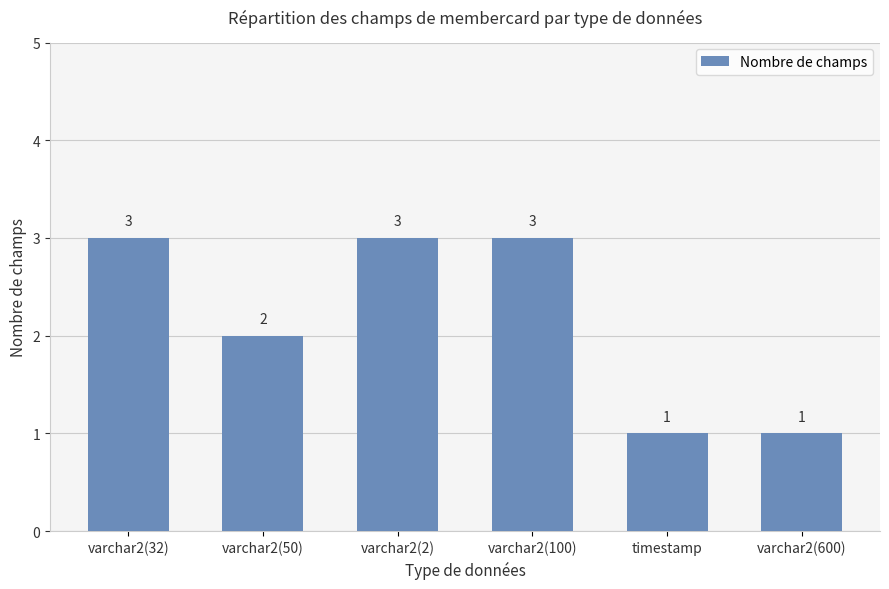

Which has a higher value, varchar2(50) or varchar2(2)?

varchar2(2)